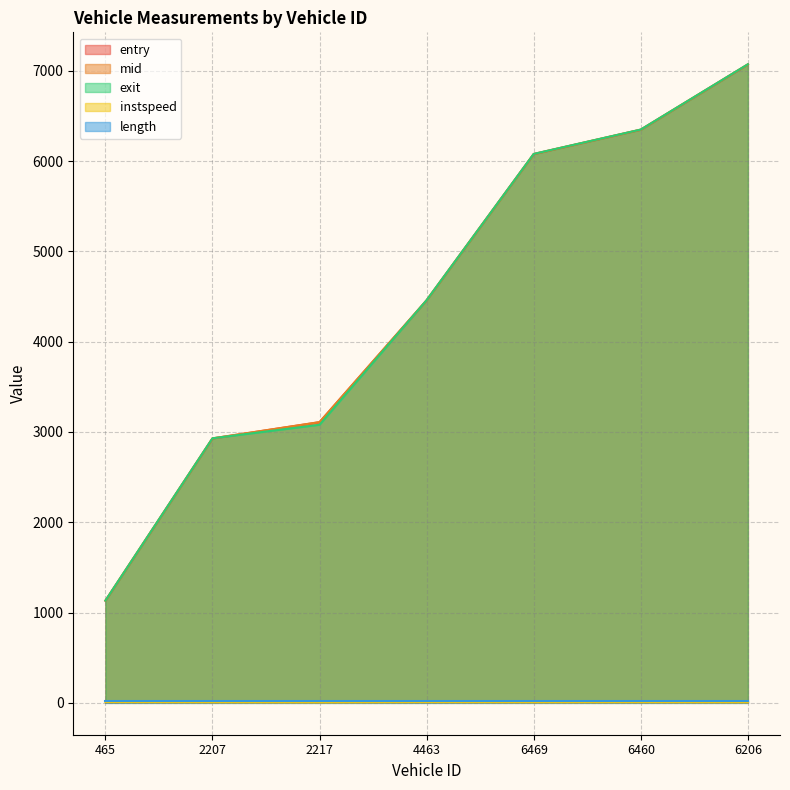

What is the difference between the maximum and second lowest values in the entry series?

4142.5